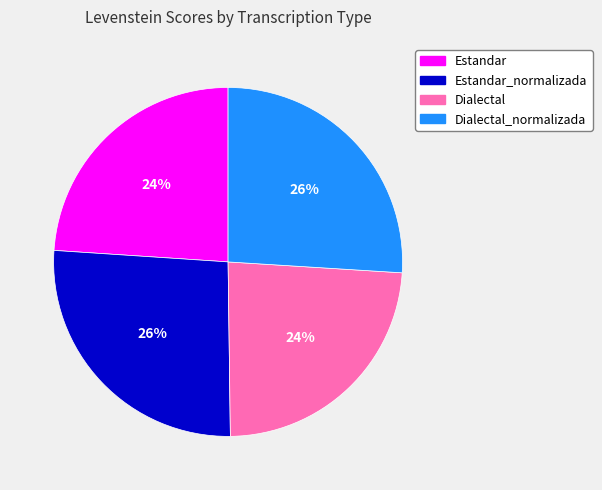

Is there a majority slice in this chart?

No